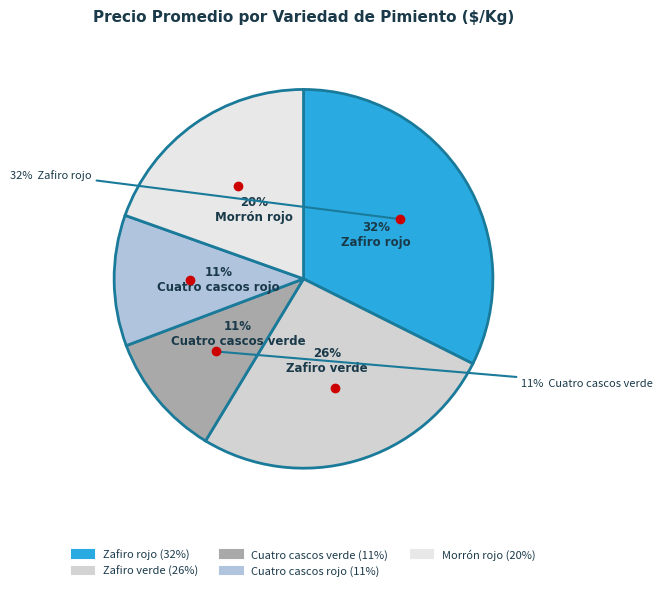

The Morrón rojo slice represents 14% of the pie. True or false?

False